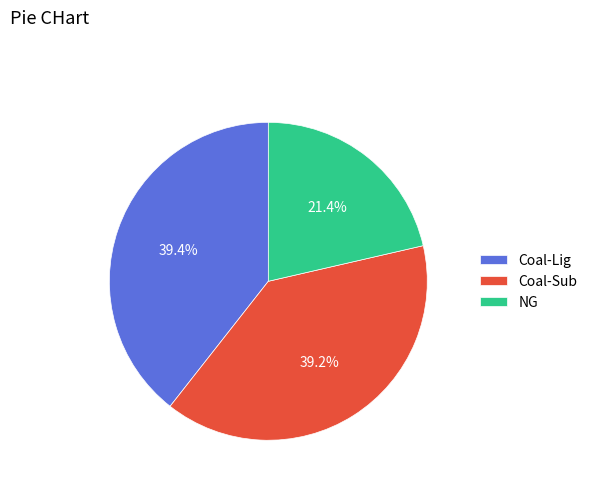

Which has a higher value, Coal-Sub or NG?

Coal-Sub